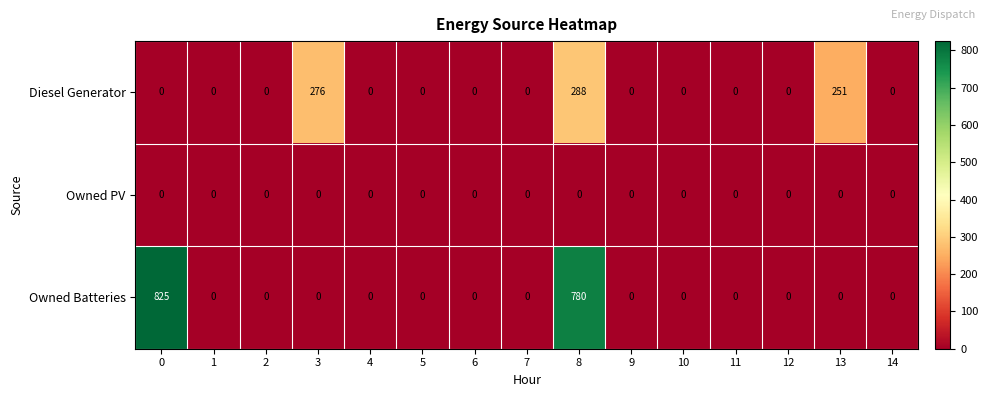

The Diesel Generator series shows 114 at 3. True or false?

False